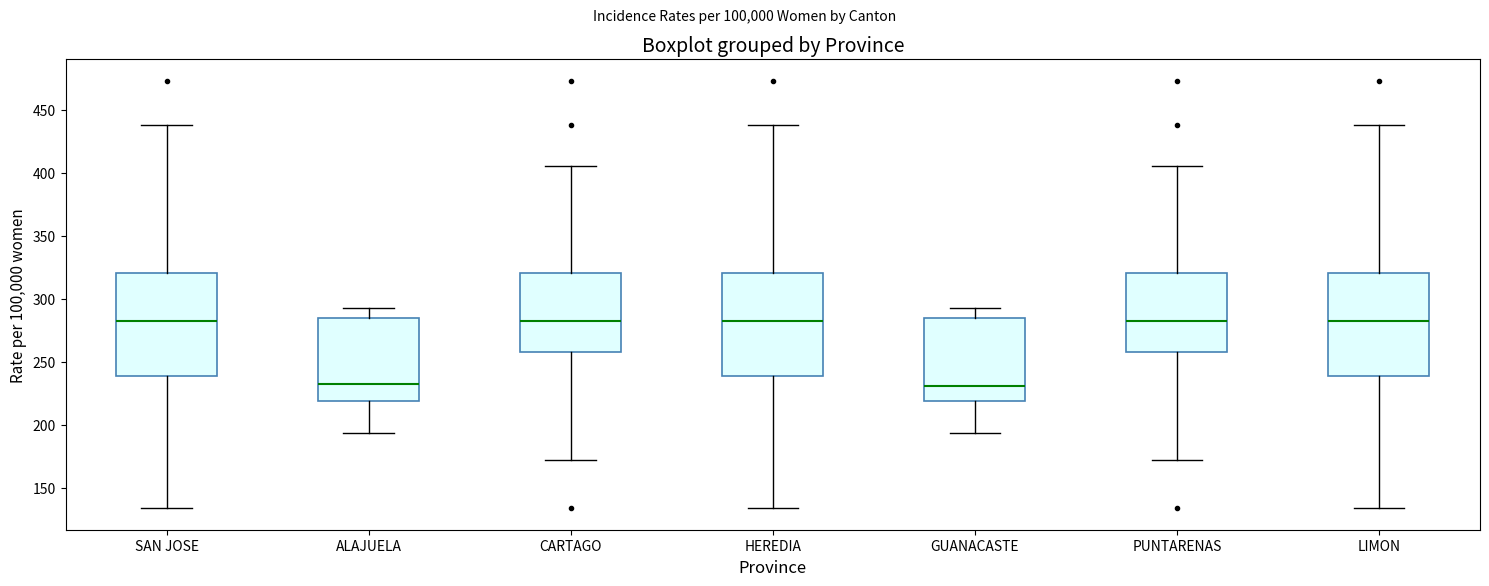

Reading left to right, read every box against the y-axis: the position of its median line, the range the box covers, and the ends of its whiskers. The values are not printed on the chart, so give them approximately, as read against the axis.

SAN JOSE: median 285, box 240 to 320, whiskers 135 to 440
ALAJUELA: median 235, box 220 to 285, whiskers 195 to 295
CARTAGO: median 285, box 260 to 320, whiskers 170 to 405
HEREDIA: median 285, box 240 to 320, whiskers 135 to 440
GUANACASTE: median 230, box 220 to 285, whiskers 195 to 295
PUNTARENAS: median 285, box 260 to 320, whiskers 170 to 405
LIMON: median 285, box 240 to 320, whiskers 135 to 440